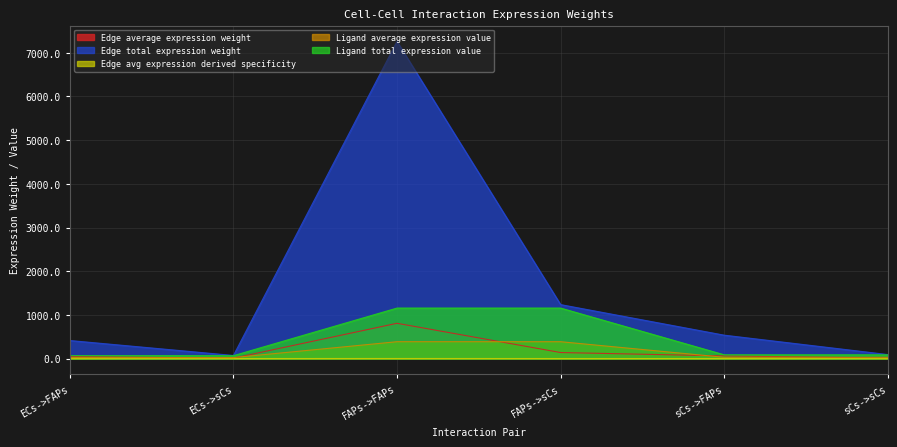

Does the chart have visible grid lines?

Yes